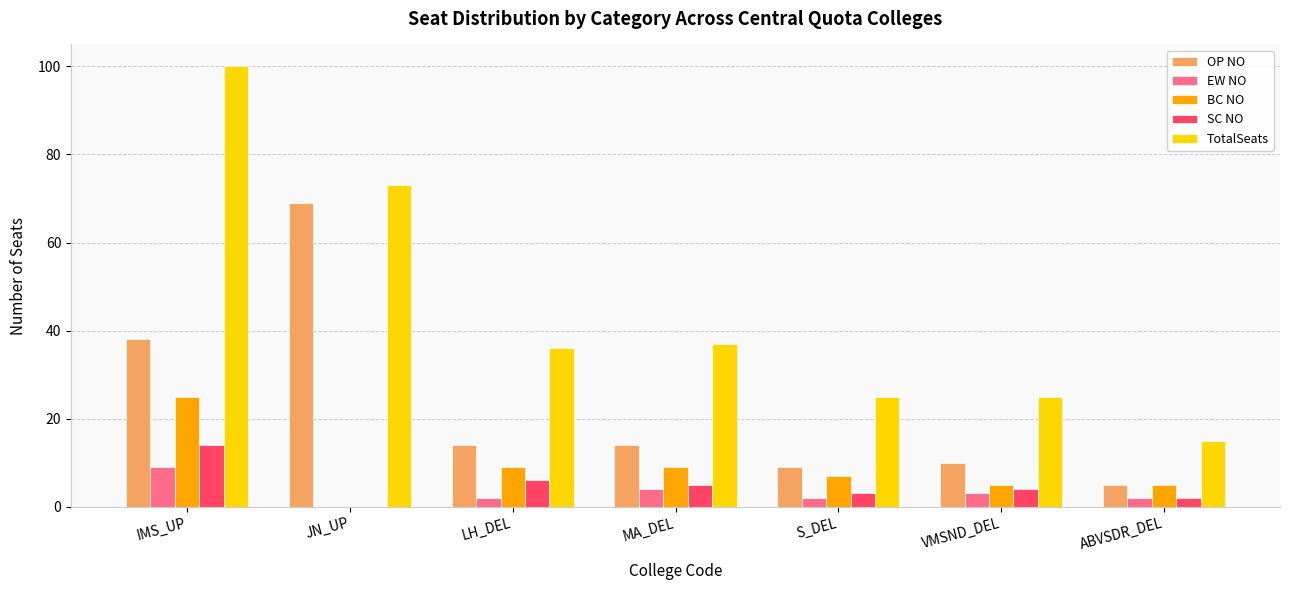

At which label is OP NO closest to 37?

IMS_UP